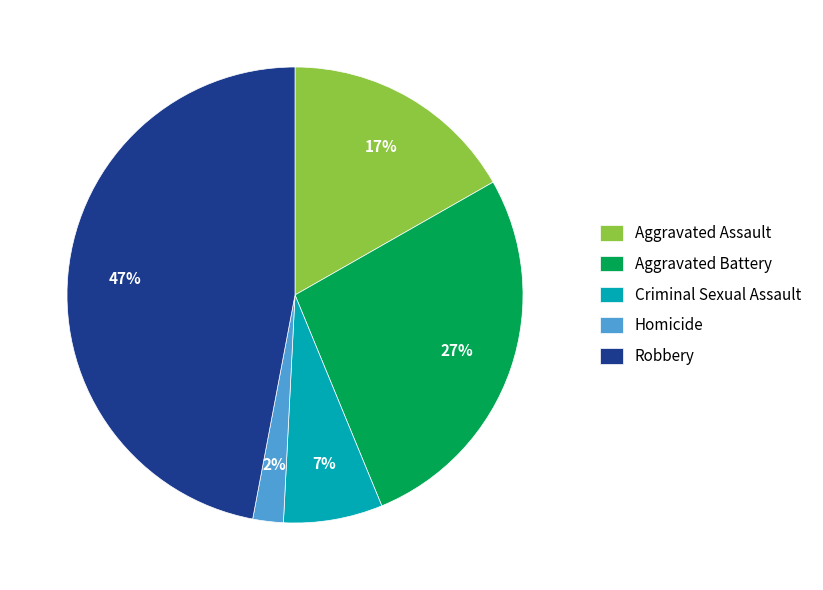

To the nearest percent, what is the average slice percentage?

20%